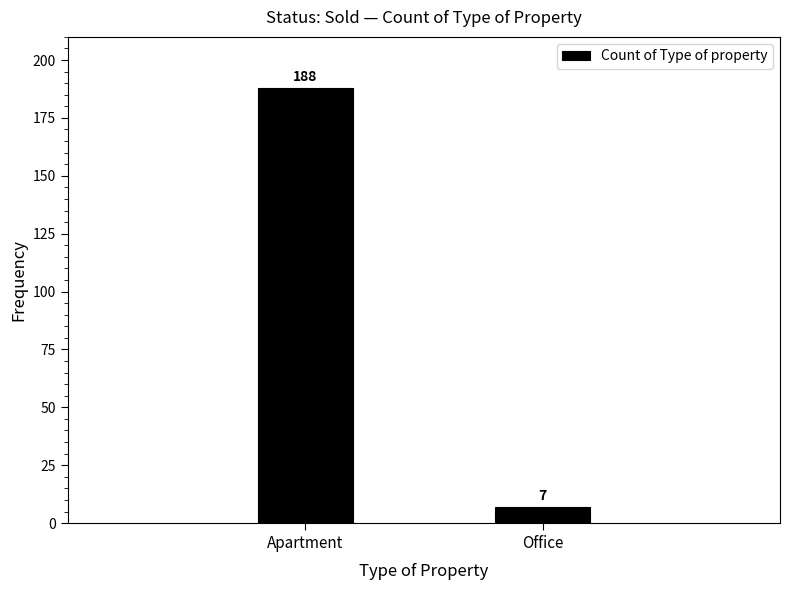

Reading left to right, what are all the values shown in this chart?

188	7